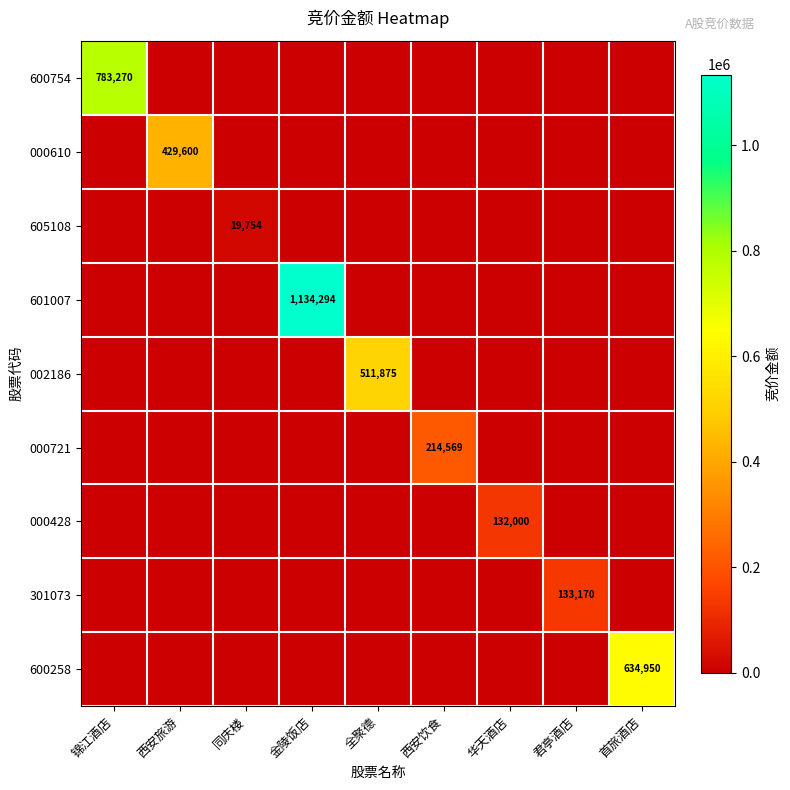

What is the difference between the highest and lowest values at 华天酒店?

132000